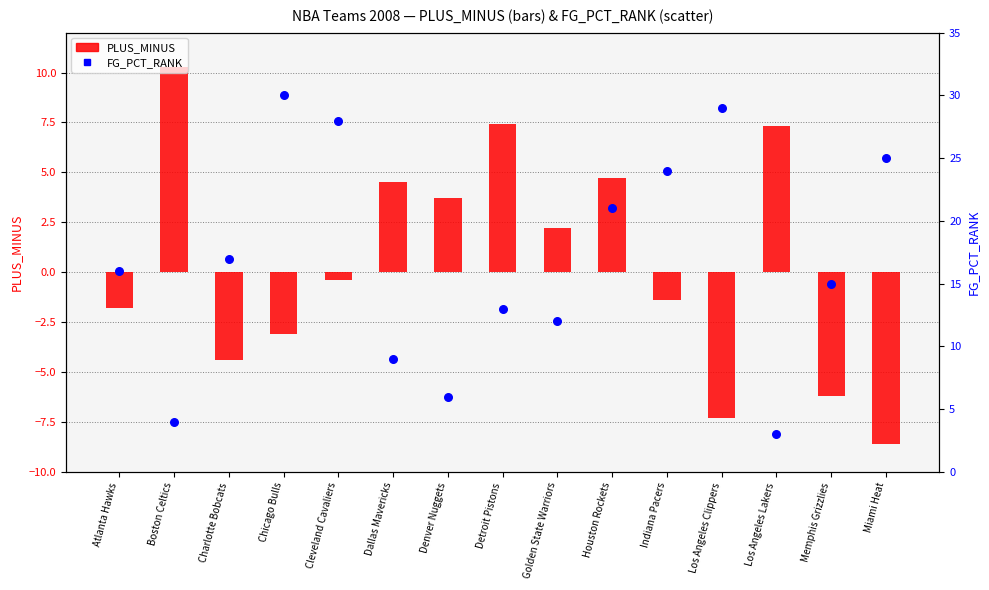

At which category is the sum across all series the highest?

Cleveland Cavaliers